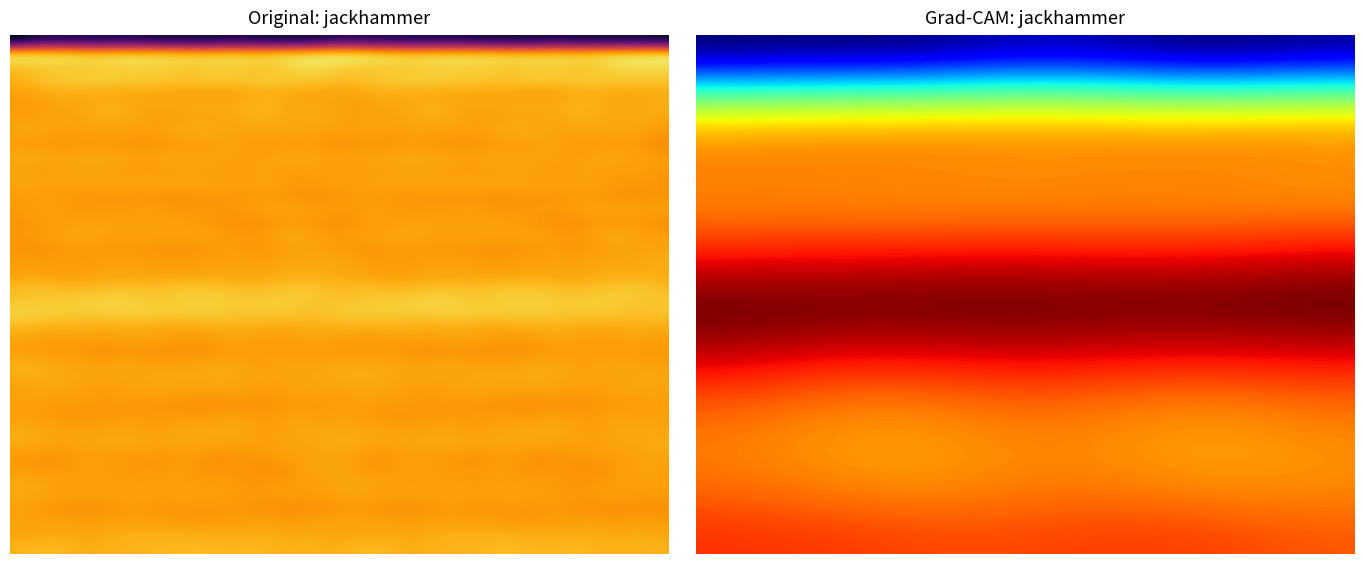

What is the difference between the highest and lowest values at 2?

31.2